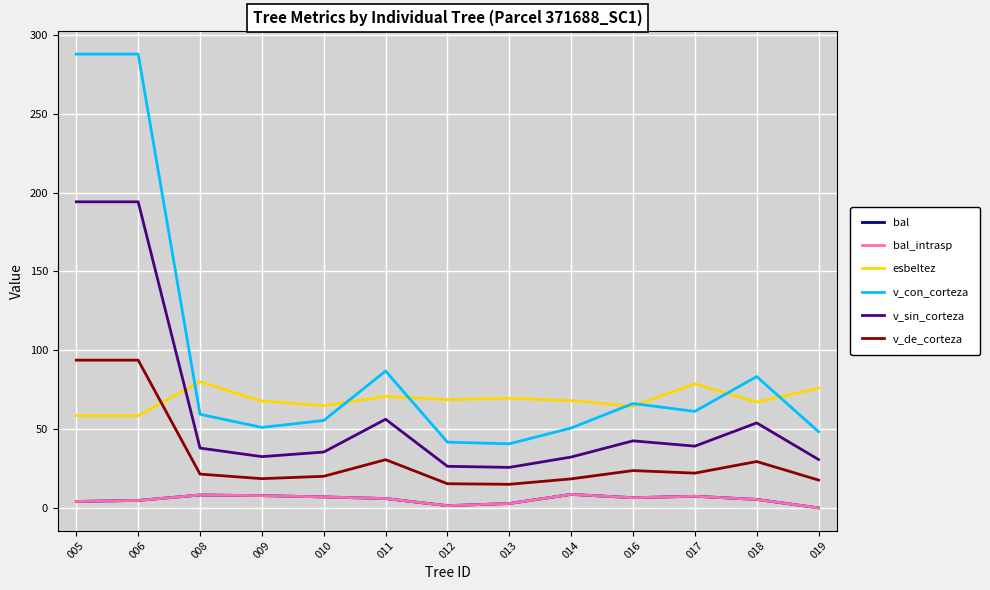

Reading left to right, transcribe all the data shown in this chart.

bal: 005=4.1	006=4.7	008=8.2	009=7.8	010=7.0	011=5.9	012=1.4	013=2.8	014=8.6	016=6.5	017=7.4	018=5.3	019=0.0
bal_intrasp: 005=4.1	006=4.7	008=8.2	009=7.8	010=7.0	011=5.9	012=1.4	013=2.8	014=8.6	016=6.5	017=7.4	018=5.3	019=0.0
esbeltez: 005=58.6	006=58.6	008=80.0	009=67.7	010=64.9	011=70.7	012=68.7	013=69.6	014=68.0	016=64.5	017=78.7	018=67.1	019=76.0
v_con_corteza: 005=288.0	006=288.0	008=59.4	009=51.1	010=55.5	011=86.8	012=41.7	013=40.7	014=50.7	016=66.2	017=61.2	018=83.3	019=48.3
v_sin_corteza: 005=194.2	006=194.2	008=38.0	009=32.5	010=35.4	011=56.2	012=26.4	013=25.7	014=32.3	016=42.5	017=39.2	018=53.9	019=30.7
v_de_corteza: 005=93.7	006=93.7	008=21.4	009=18.5	010=20.0	011=30.6	012=15.3	013=15.0	014=18.4	016=23.7	017=22.1	018=29.4	019=17.6